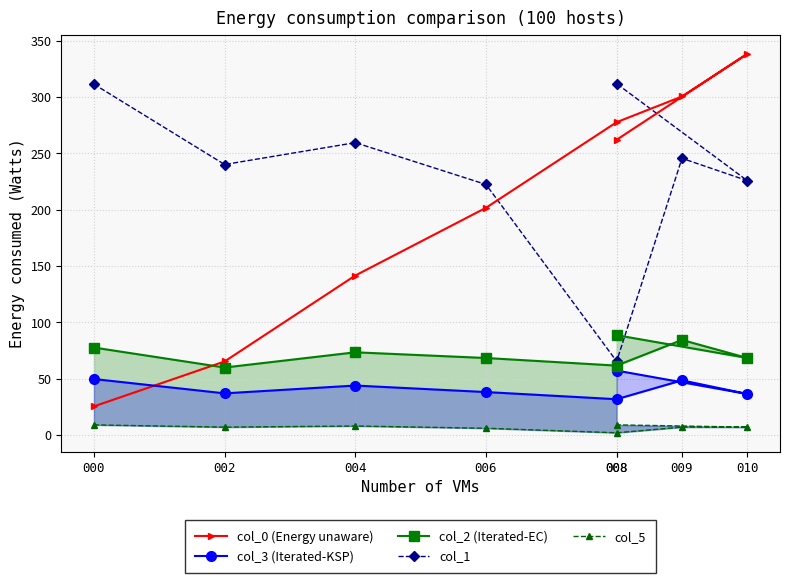

What is the difference between the col_5 values at 008 and 009?

5.0